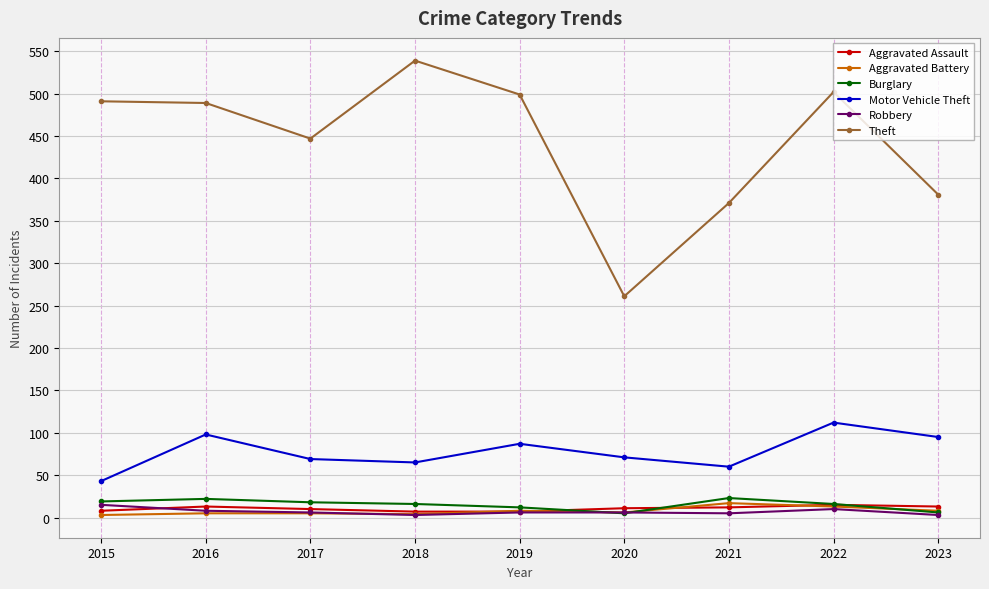

True or false: Burglary and Theft intersect in this chart.

False